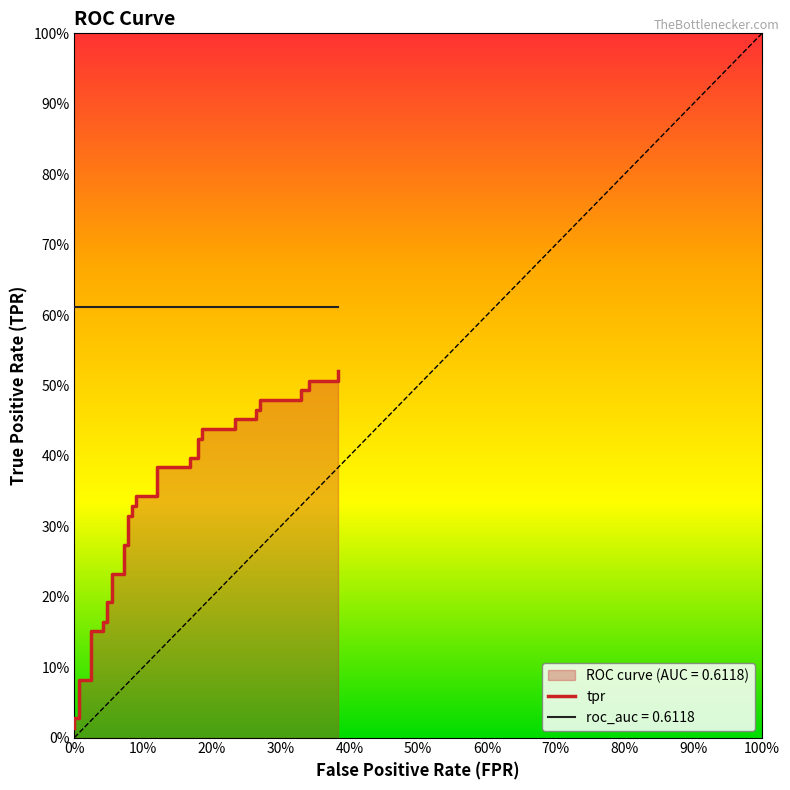

What is the average value?

0.3